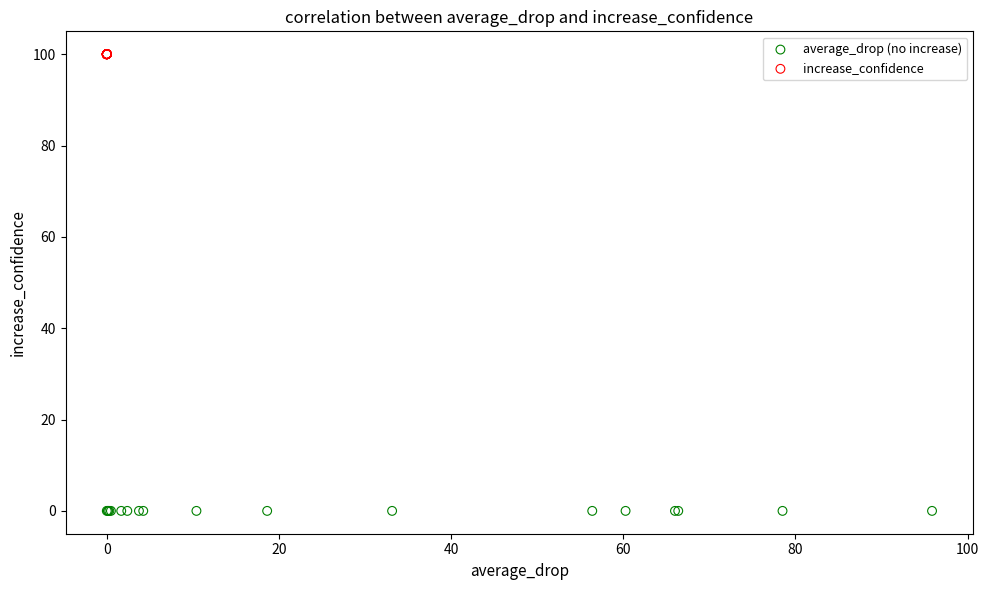

Which series reaches the maximum Y coordinate?

increase_confidence